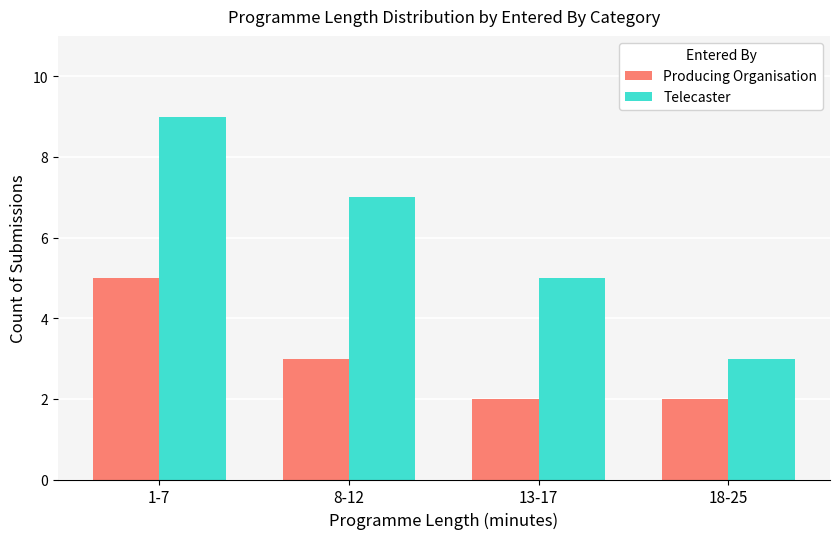

What is the sum of the Producing Organisation values at 1-7 and 13-17?

7